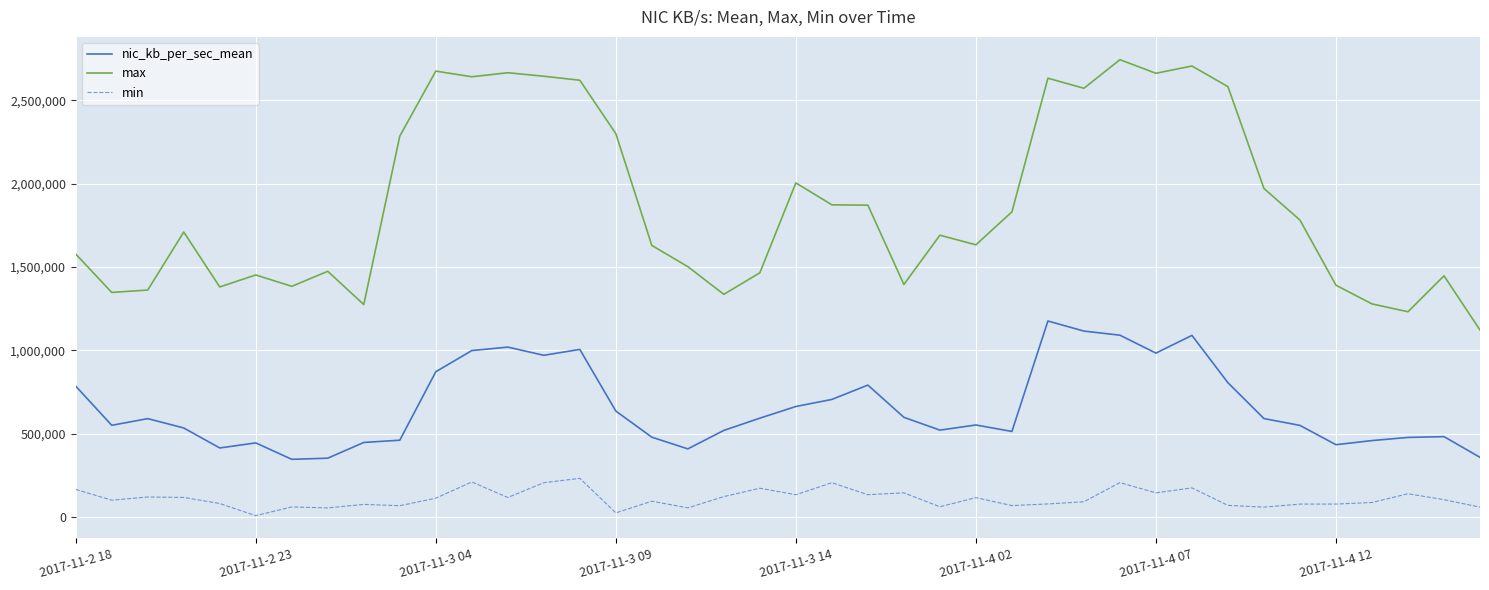

What is the minimum value for nic_kb_per_sec_mean?

346257